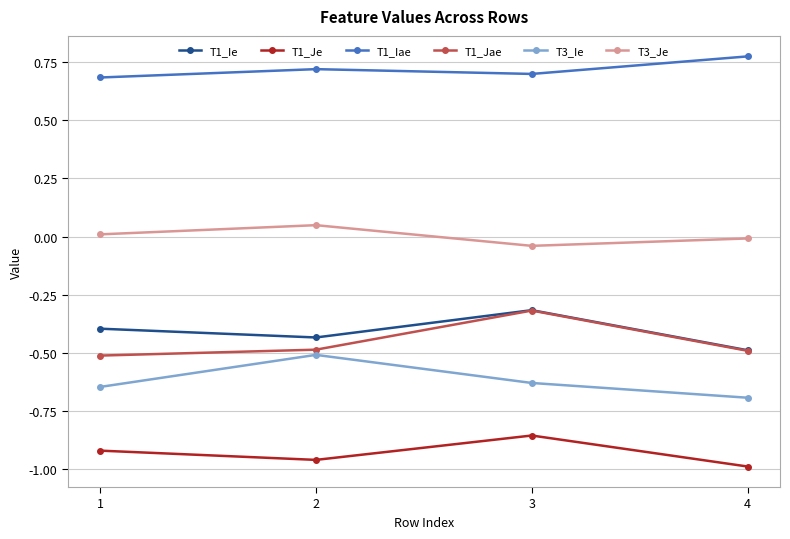

What is the total value across all series at 1?

-1.8